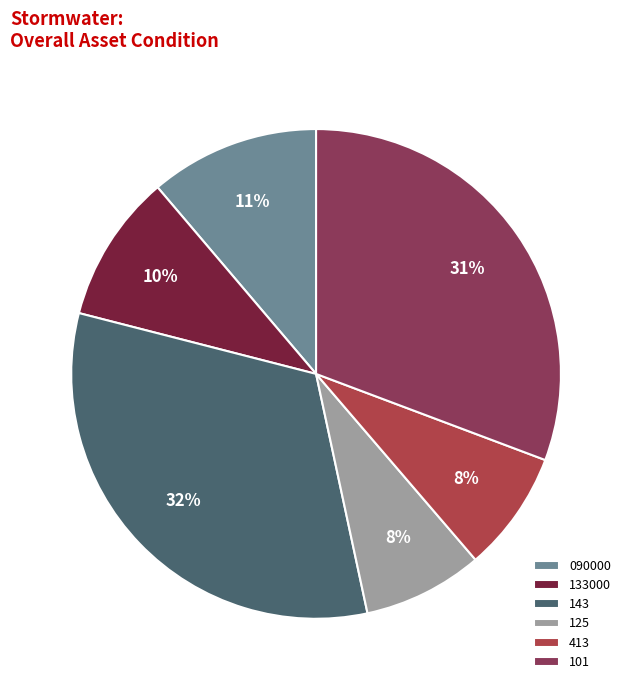

To the nearest percent, what is the difference between the 090000 and 101 slice percentages?

20%